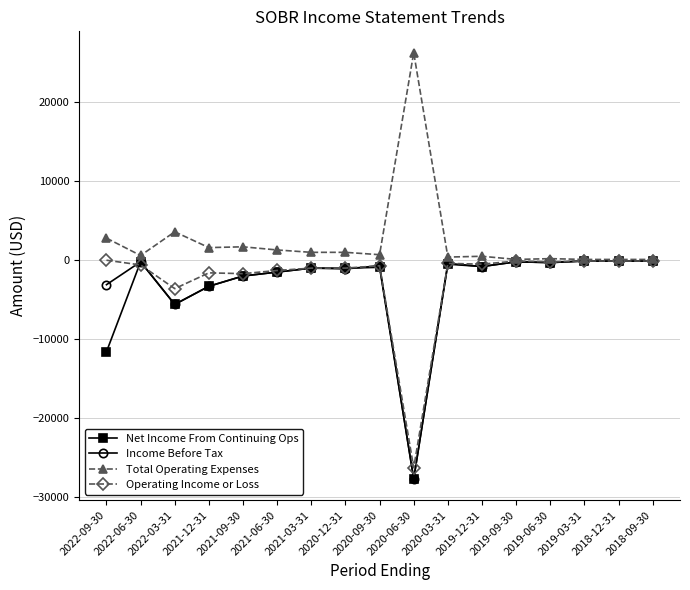

What is the label of the 9th point from the left?

2020-09-30